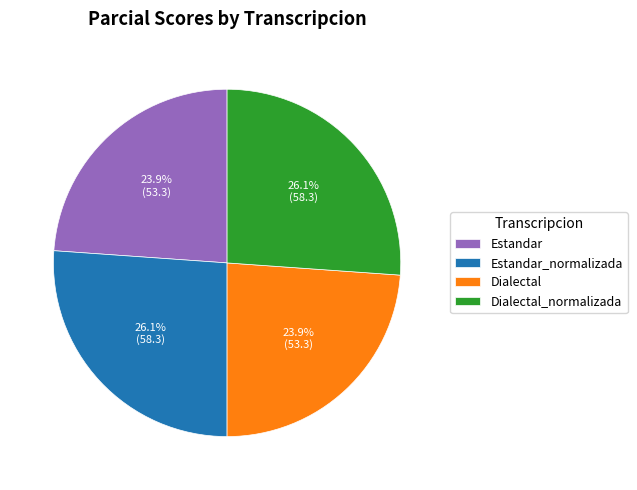

How much of the chart is everything except Estandar?

76.1%